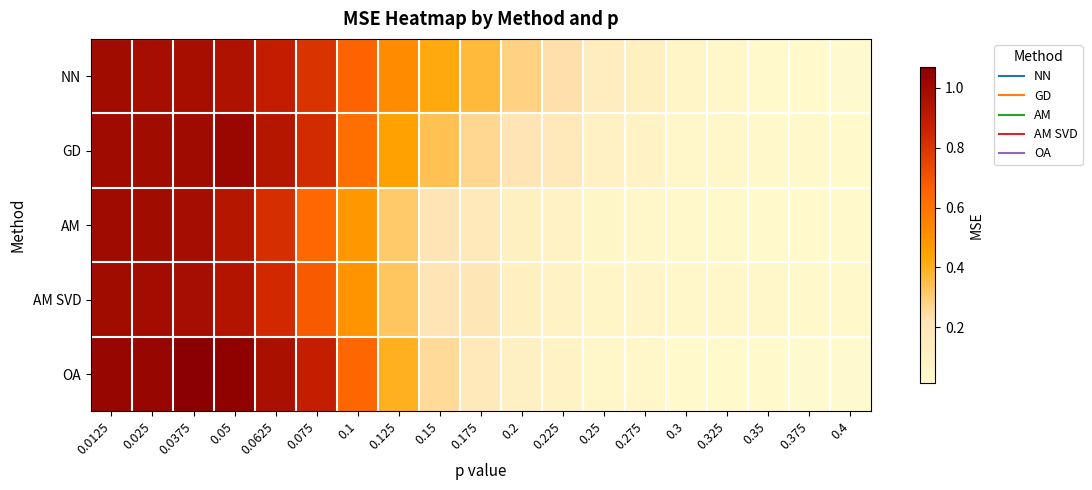

Between 0.3 and 0.2, which is larger?

0.2